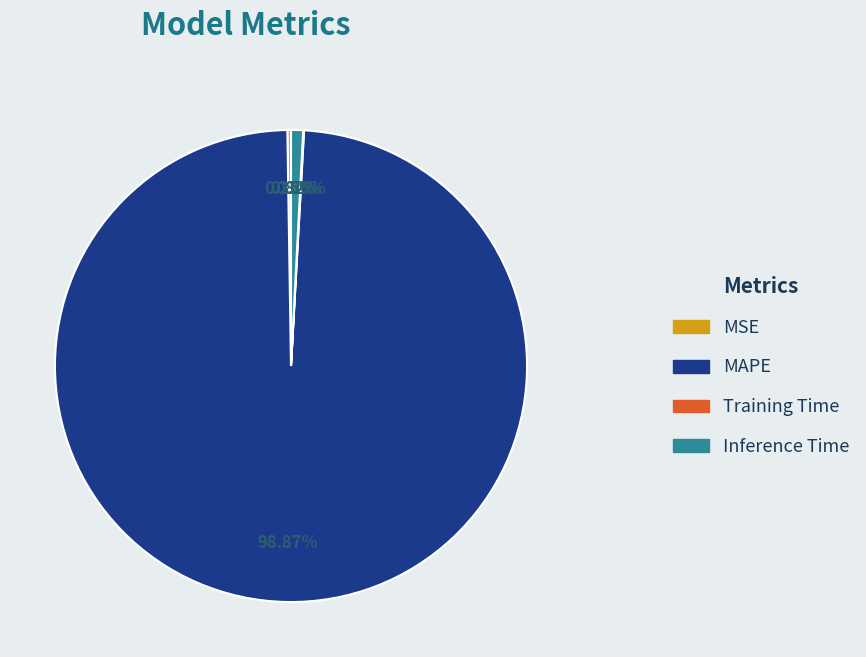

Which slice is the largest?

MAPE